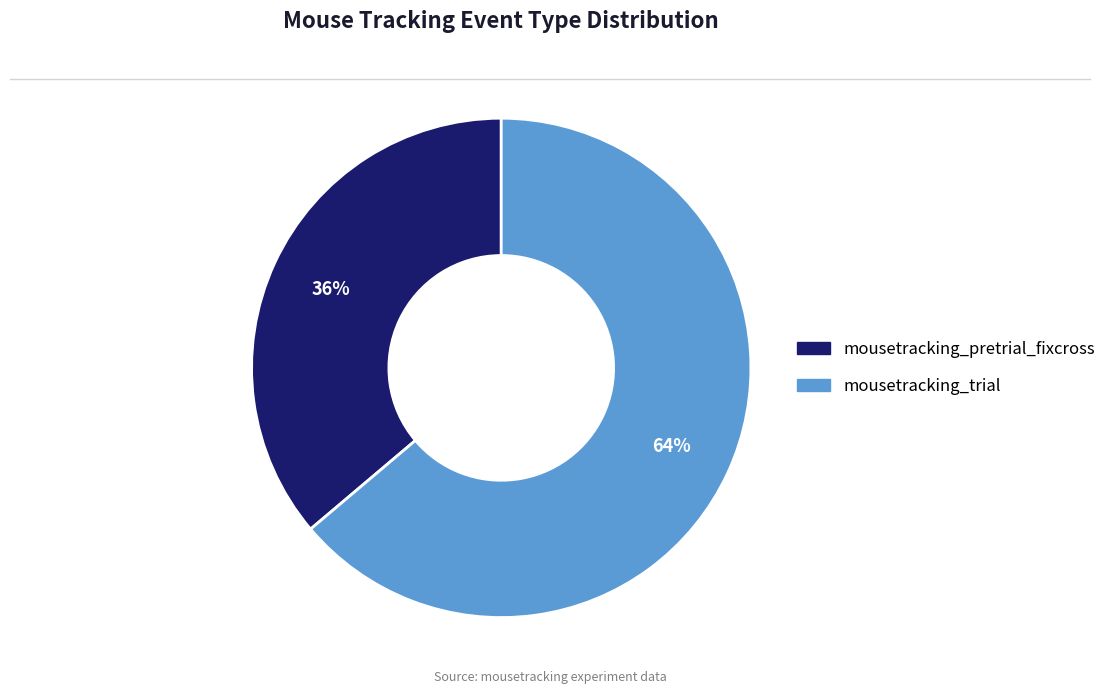

Approximately how many times larger is the value at mousetracking_trial compared to mousetracking_pretrial_fixcross?

1.8